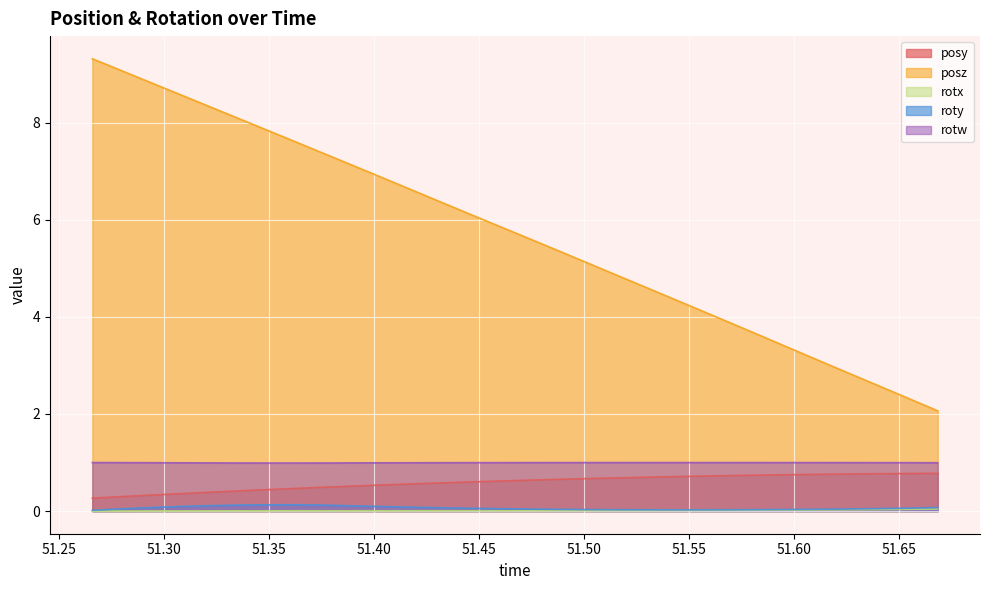

At which category is the sum across all series the highest?

51.26587